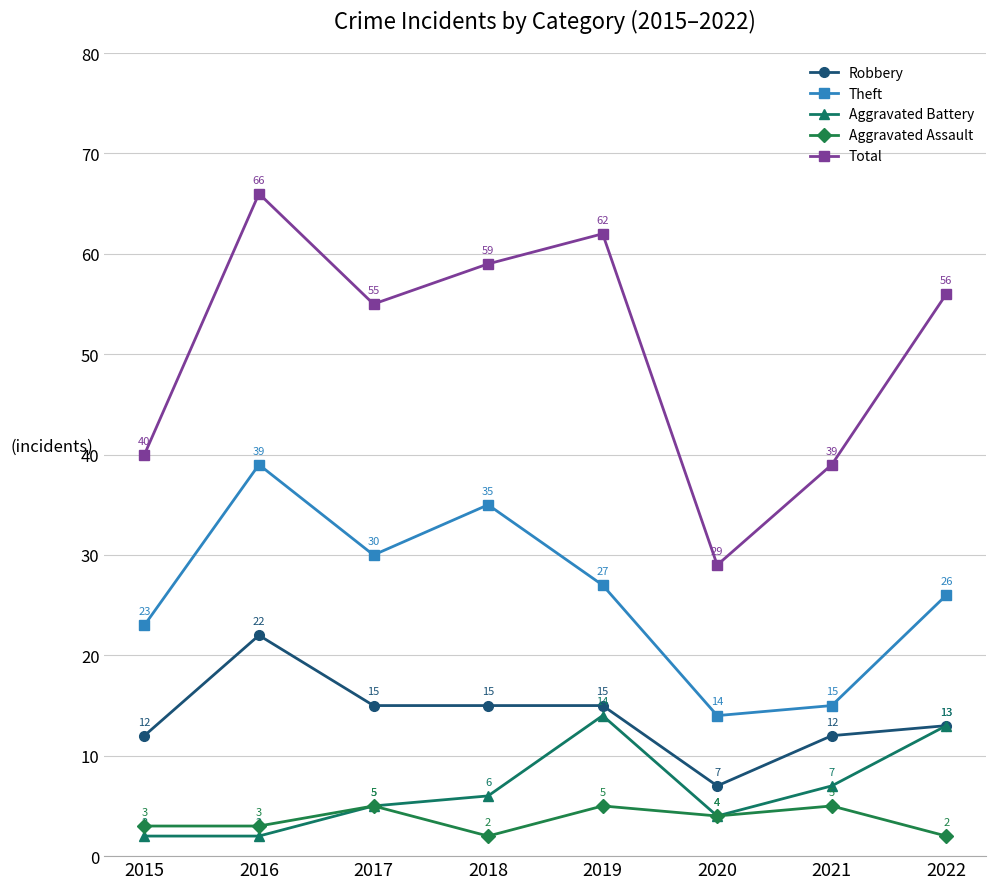

What is the value of the Total point at the 8th from the left?

56